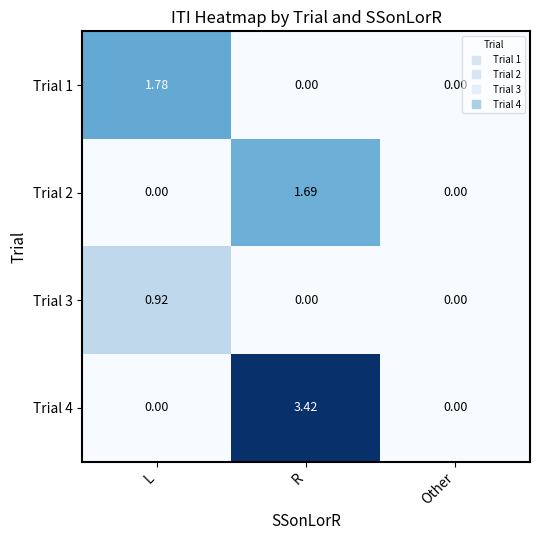

Which category has the highest value in the Trial 1 series?

L